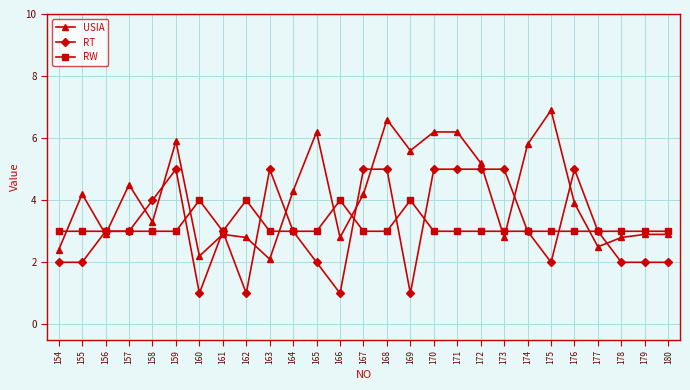

What is the highest value of the RW series?

4.0